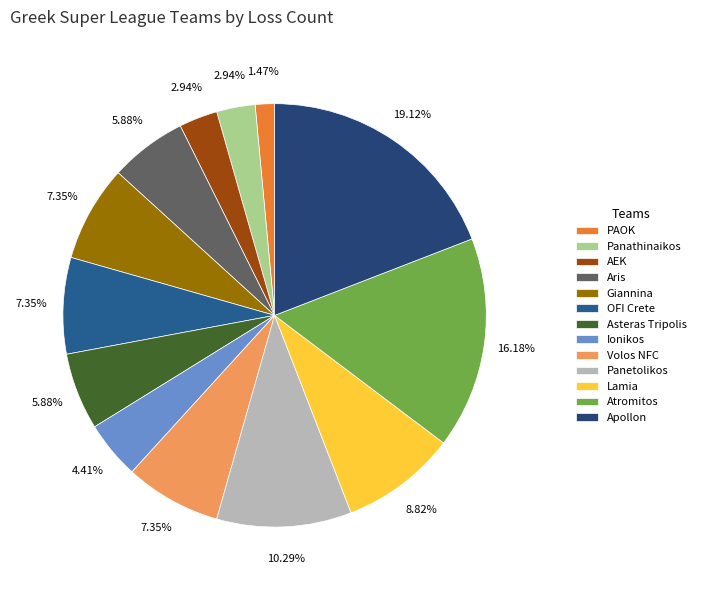

To the nearest percent, what is the combined percentage of Panetolikos and Ionikos?

15%